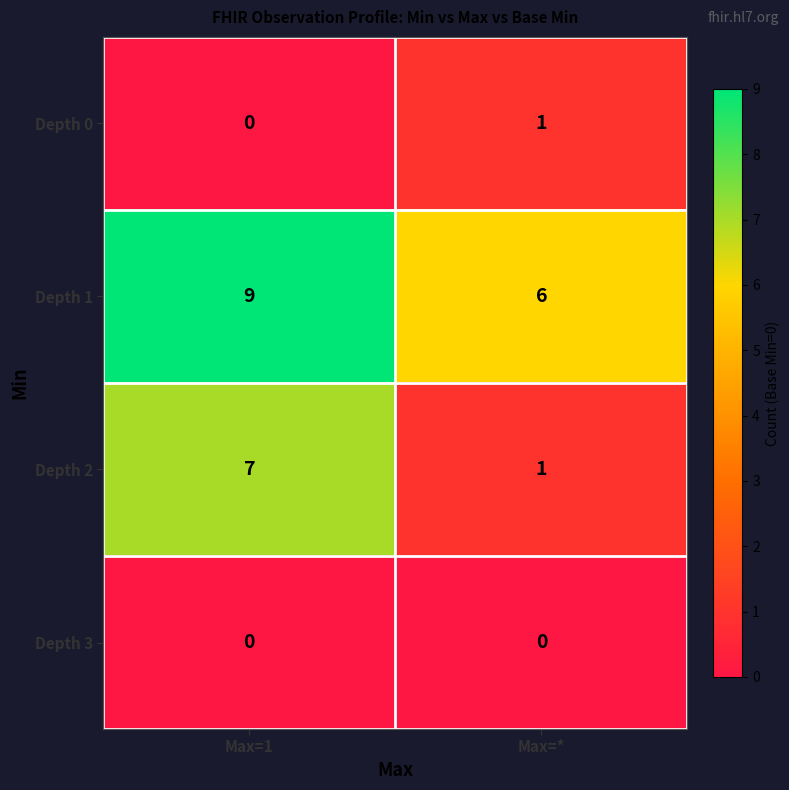

Between Max=1 and Max=*, which series saw the biggest shift?

Depth 2